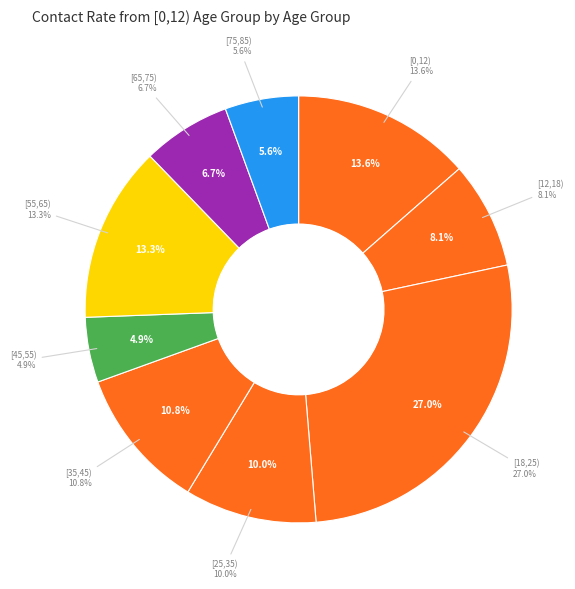

To the nearest percent, what is the combined percentage of [45,55) and [65,75)?

12%